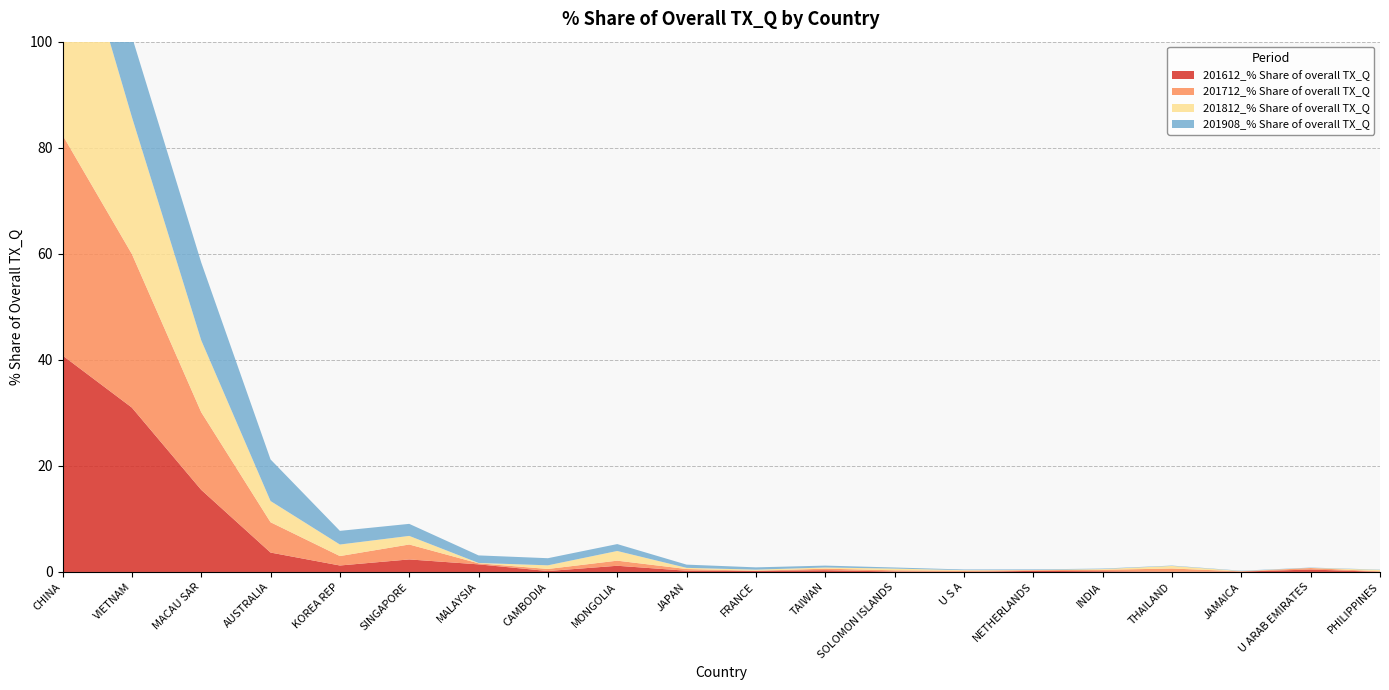

Reading right to left, what are all the values shown in this chart?

201612_% Share of overall TX_Q: 0.0	0.5	0.1	0.0	0.1	0.2	0.0	0.1	0.3	0.2	0.2	1.2	0.2	1.4	2.4	1.2	3.7	15.5	31.0	40.8
201712_% Share of overall TX_Q: 0.1	0.3	0.1	0.6	0.3	0.1	0.2	0.2	0.3	0.0	0.3	1.0	0.4	0.2	2.8	1.8	5.7	14.6	29.0	41.6
201812_% Share of overall TX_Q: 0.3	0.0	0.1	0.5	0.1	0.0	0.1	0.3	0.2	0.2	0.2	1.8	0.7	0.1	1.6	2.2	4.0	13.6	25.8	47.9
201908_% Share of overall TX_Q: 0.1	0.1	0.1	0.1	0.1	0.1	0.1	0.2	0.4	0.4	0.6	1.3	1.3	1.4	2.3	2.6	7.8	14.7	15.2	51.0